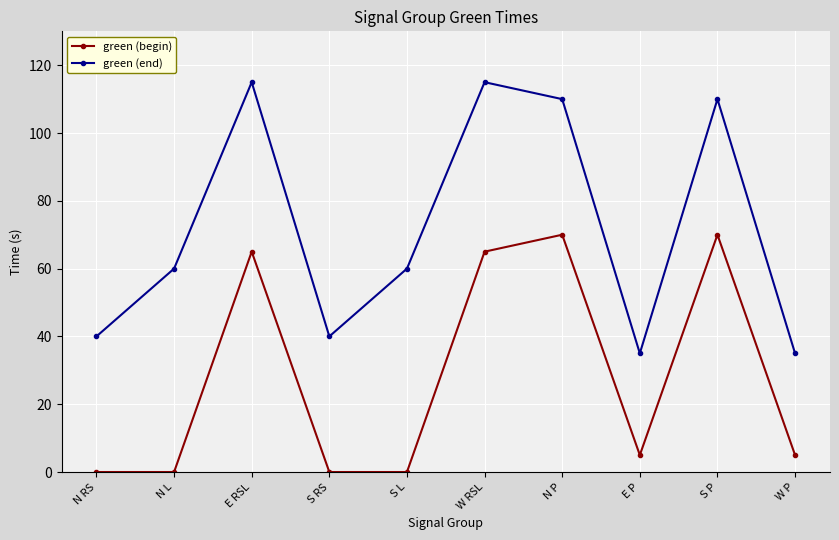

The green (begin) series shows 23 at N P. True or false?

False